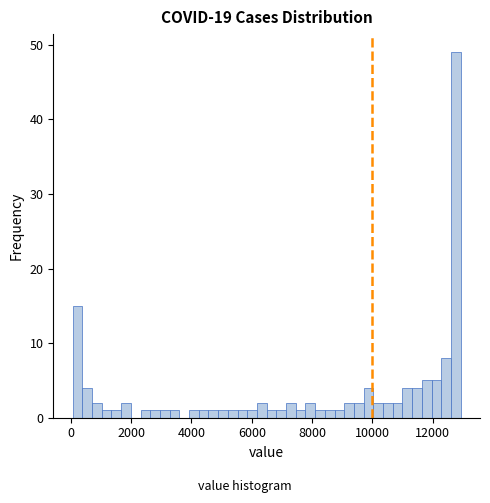

Read against the x-axis, roughly where is the centre of the tallest bar?

12800